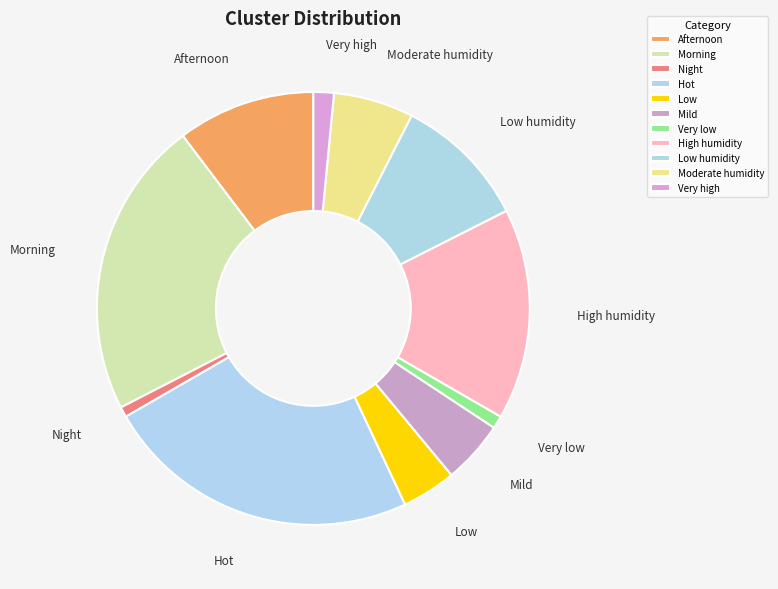

Which slice is the largest?

Hot